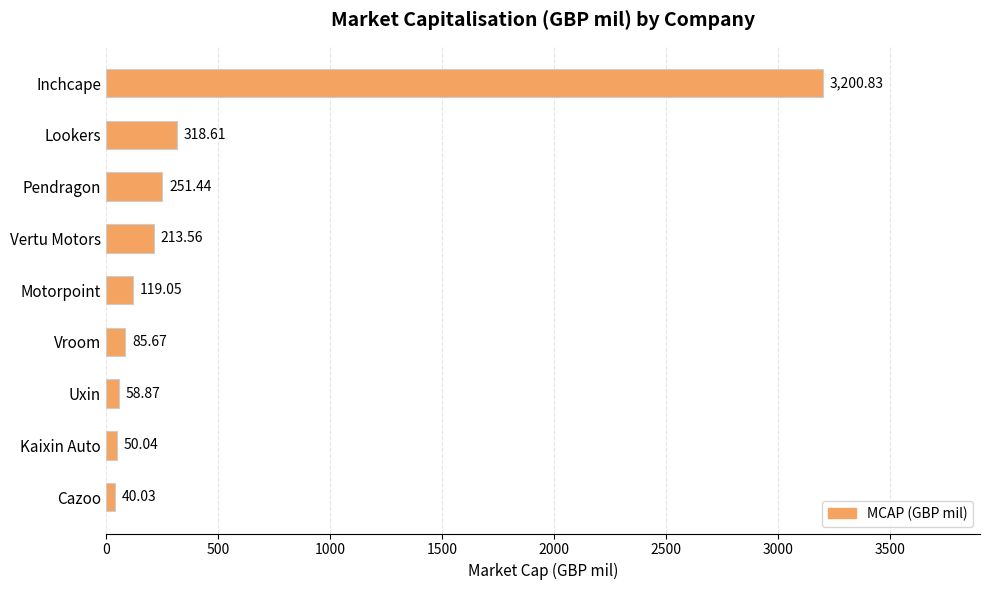

Between Pendragon and Motorpoint, which is larger?

Pendragon